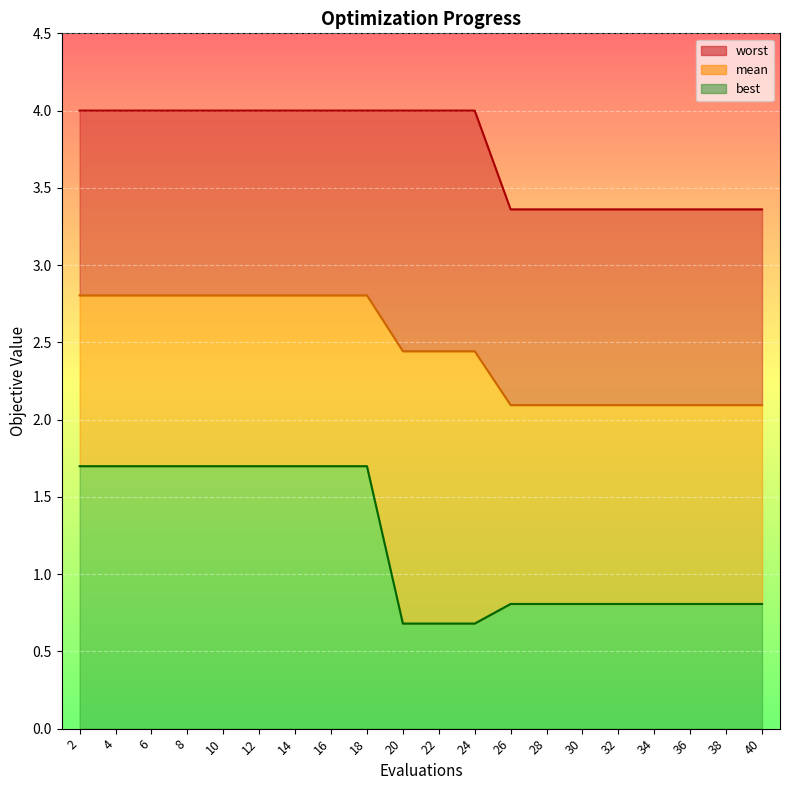

True or false: mean and worst intersect in this chart.

False